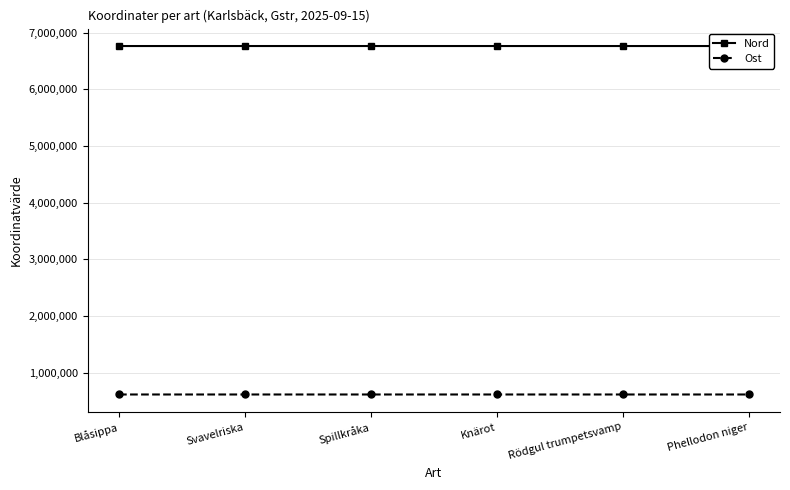

What is the spread (max minus min) of values at Spillkråka?

6146898